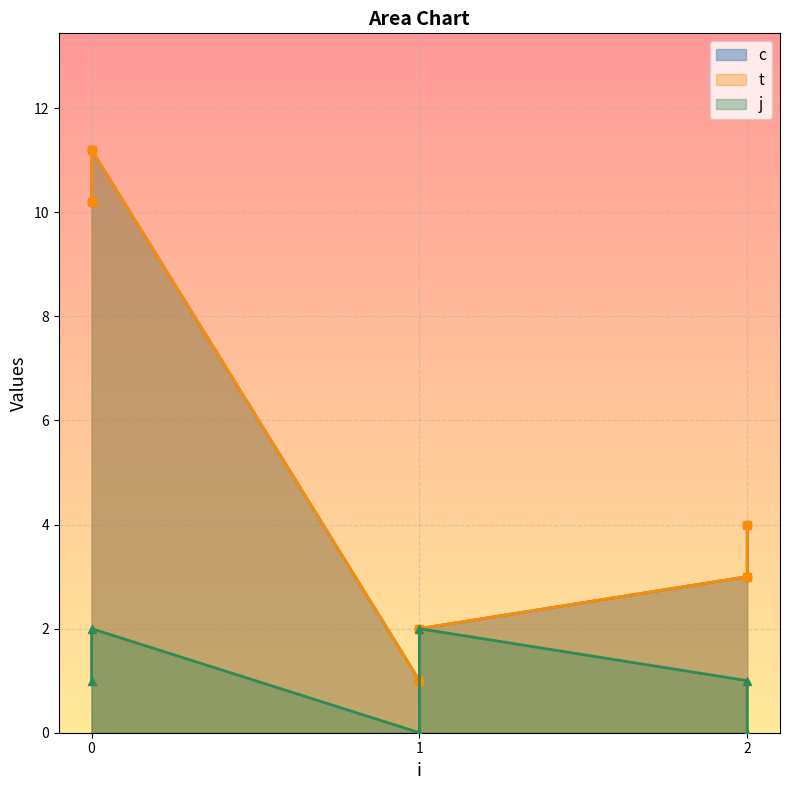

What is the value of the t point at the 6th from the left?

3.0